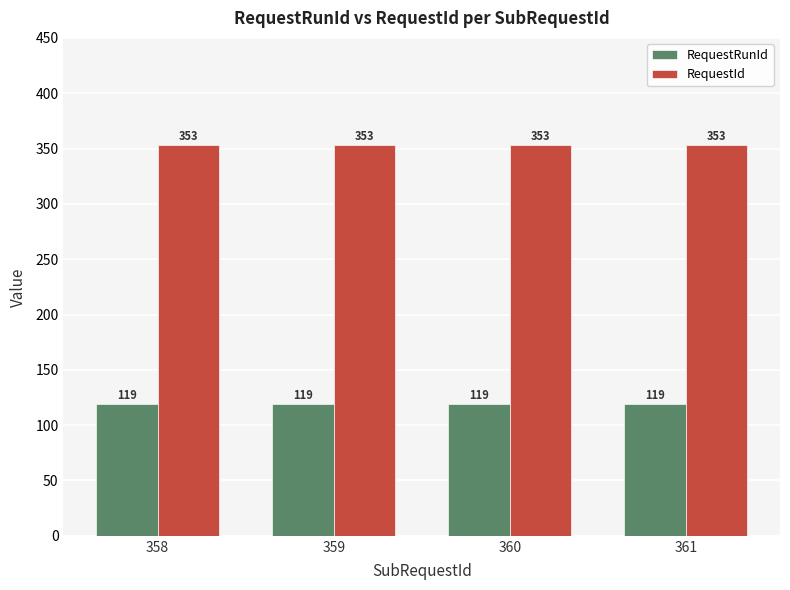

Rank the series at 359 from lowest to highest value.

RequestRunId, RequestId